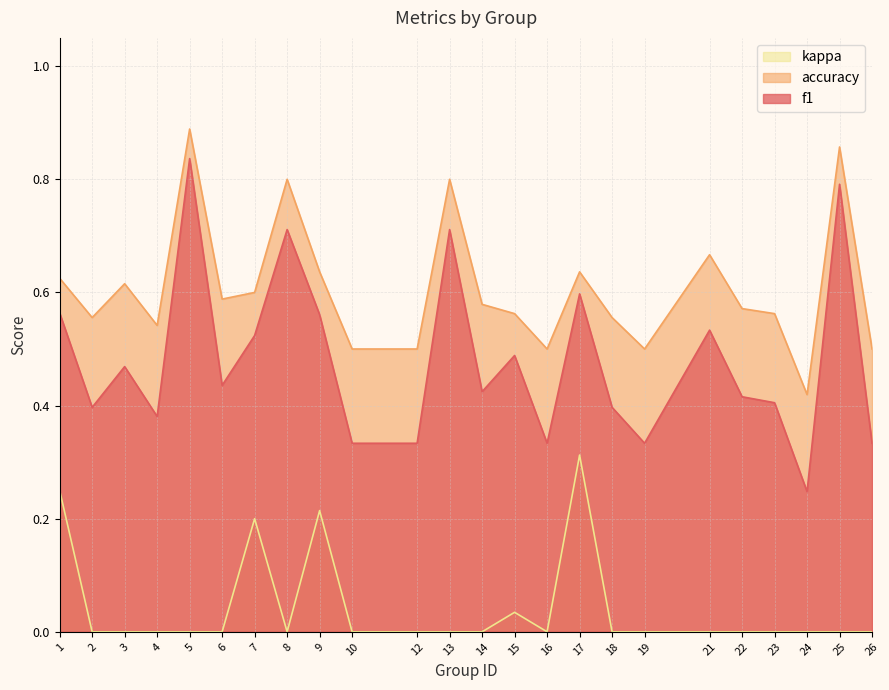

List the series in order of their overall mean, lowest first.

kappa, f1, accuracy